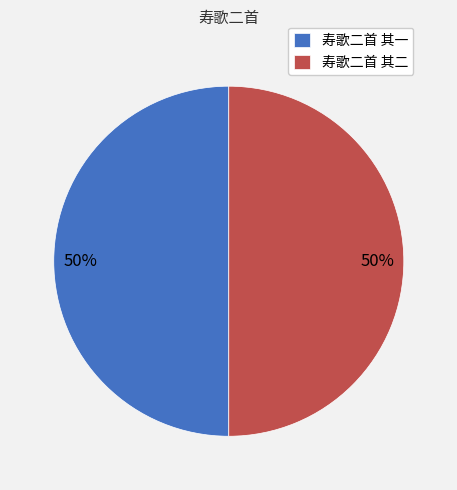

To the nearest percent, what is the average slice percentage?

50%